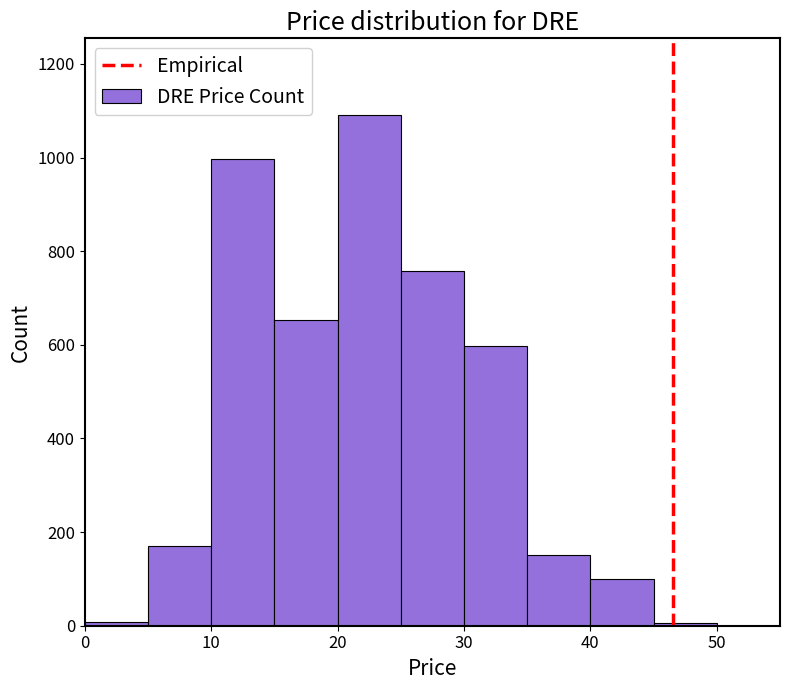

How tall is the bar that spans 15 to 20 on the x-axis? The values are not printed on the chart, so give them approximately, as read against the axis.

660